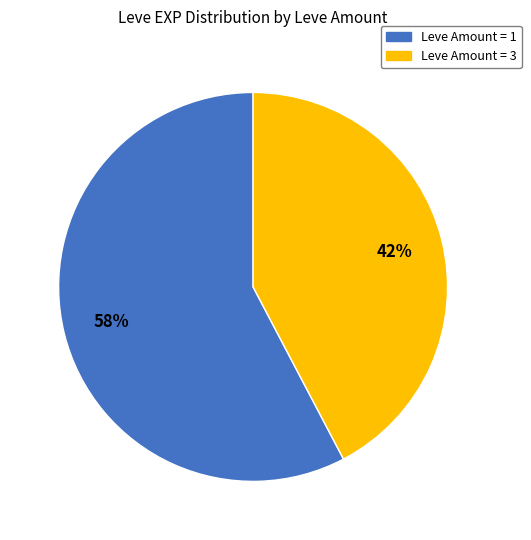

Approximately how many times larger is the value at Leve Amount = 1 compared to Leve Amount = 3?

1.4